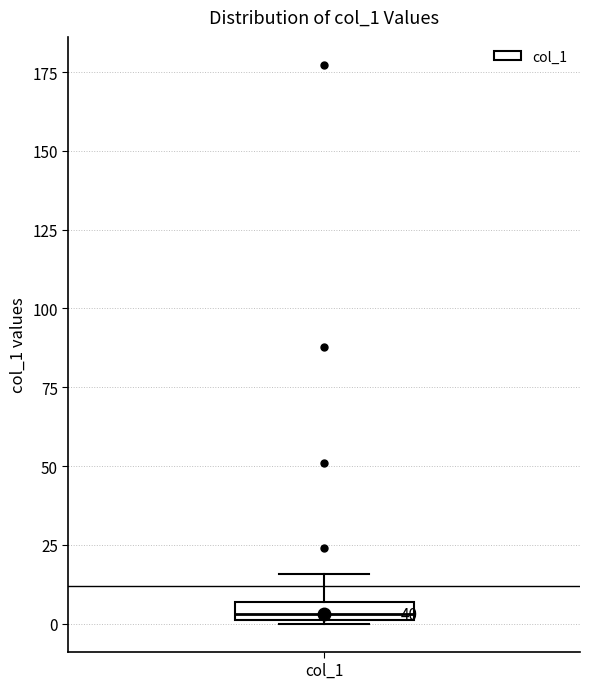

Where does the upper whisker of the box for col_1 end on the y-axis? The values are not printed on the chart, so give them approximately, as read against the axis.

15